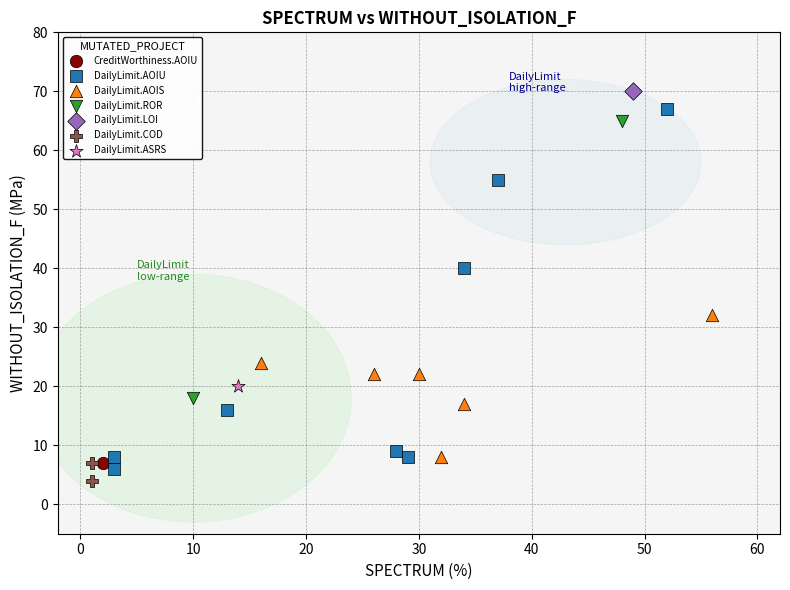

Which series reaches the maximum Y coordinate?

DailyLimit.LOI